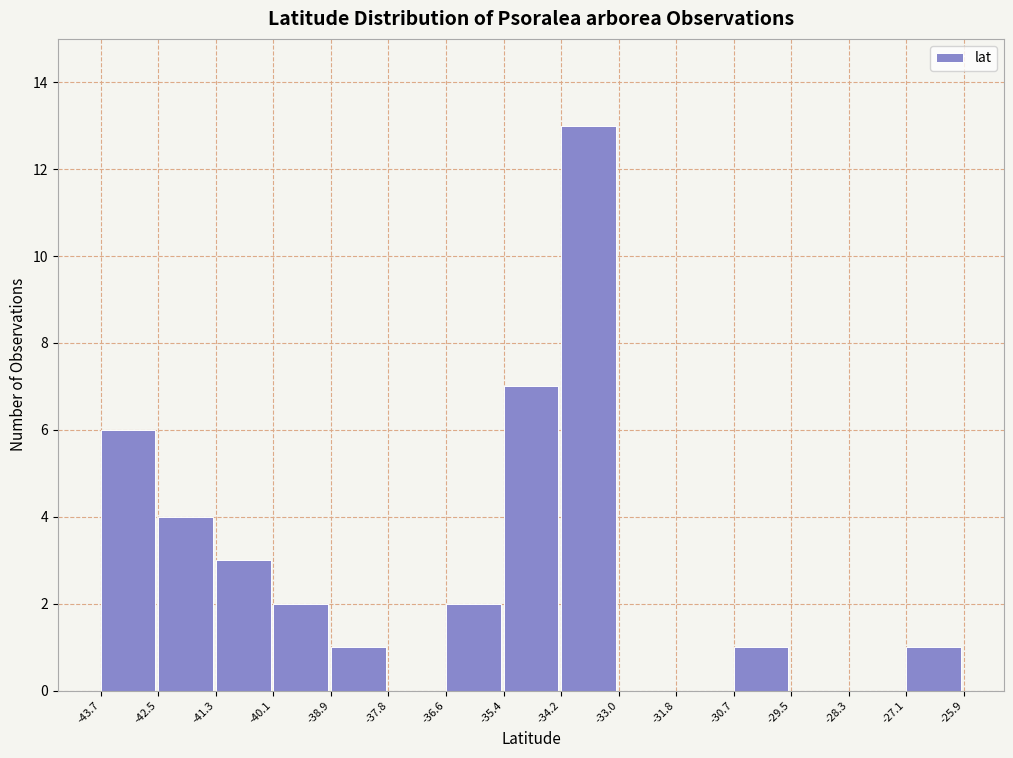

How tall is the bar that spans -27.1 to -25.9 on the x-axis? The values are not printed on the chart, so give them approximately, as read against the axis.

1